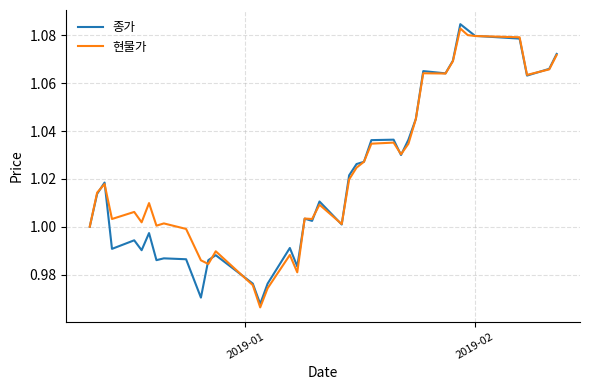

True or false: 현물가 and 종가 cross at least once.

True